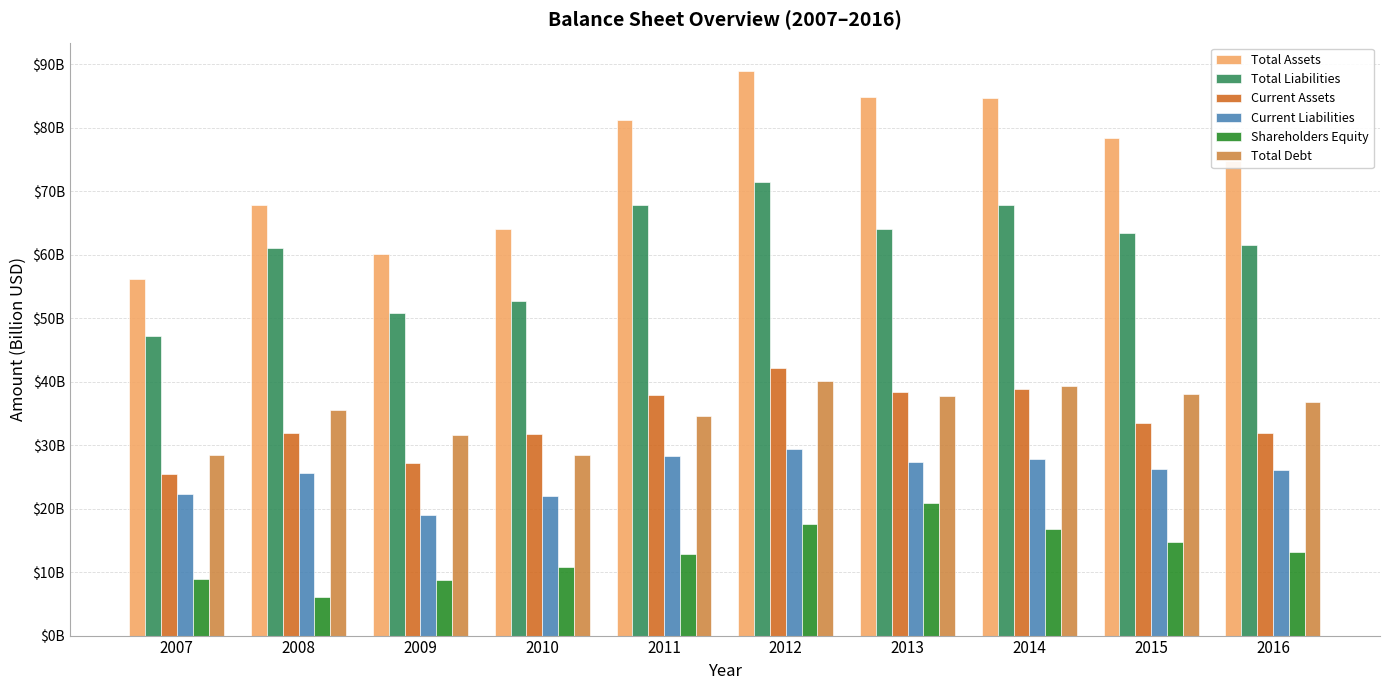

What value does the Total Assets series have at 2014?

84.7